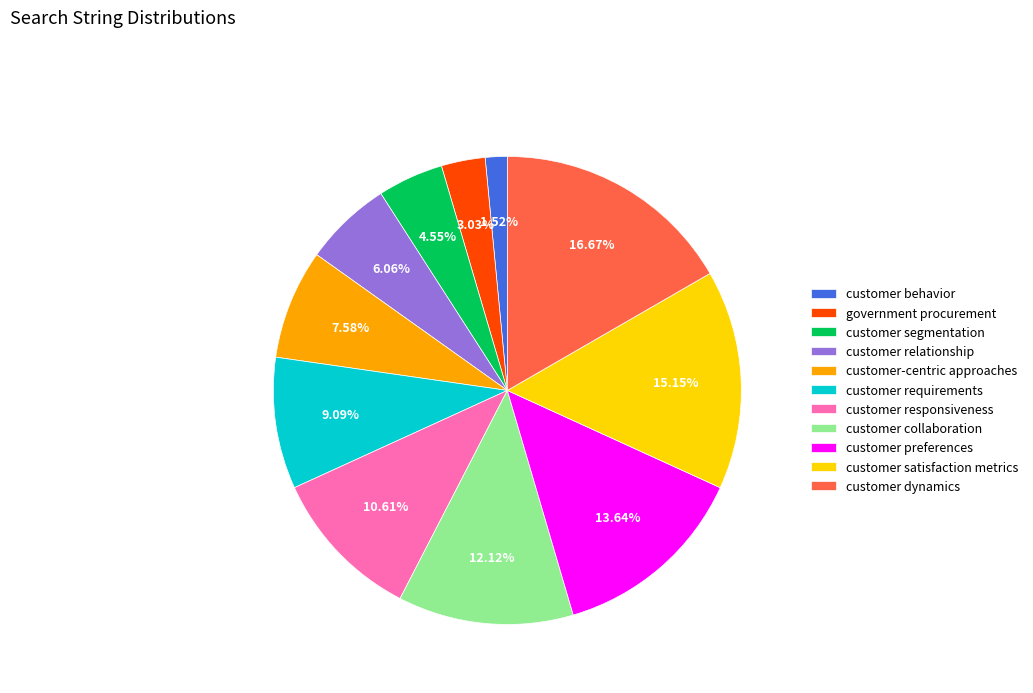

Is it true that customer requirements is 16% of the pie?

False